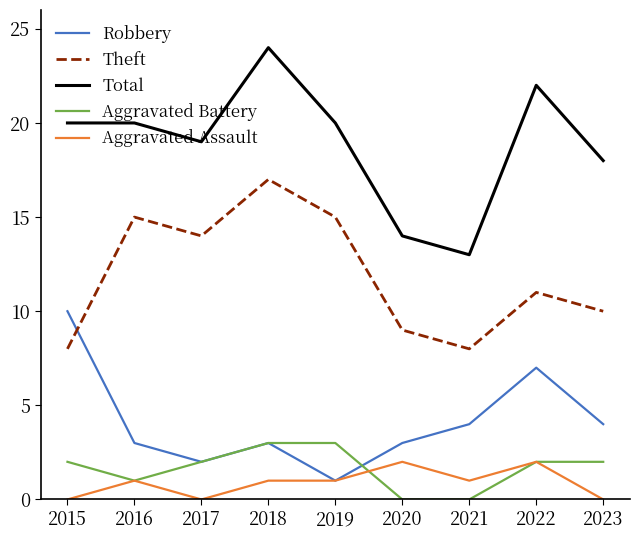

Reading right to left, extract all data points from this chart.

Robbery: 2023=4	2022=7	2021=4	2020=3	2019=1	2018=3	2017=2	2016=3	2015=10
Theft: 2023=10	2022=11	2021=8	2020=9	2019=15	2018=17	2017=14	2016=15	2015=8
Total: 2023=18	2022=22	2021=13	2020=14	2019=20	2018=24	2017=19	2016=20	2015=20
Aggravated Battery: 2023=2	2022=2	2021=0	2020=0	2019=3	2018=3	2017=2	2016=1	2015=2
Aggravated Assault: 2023=0	2022=2	2021=1	2020=2	2019=1	2018=1	2017=0	2016=1	2015=0